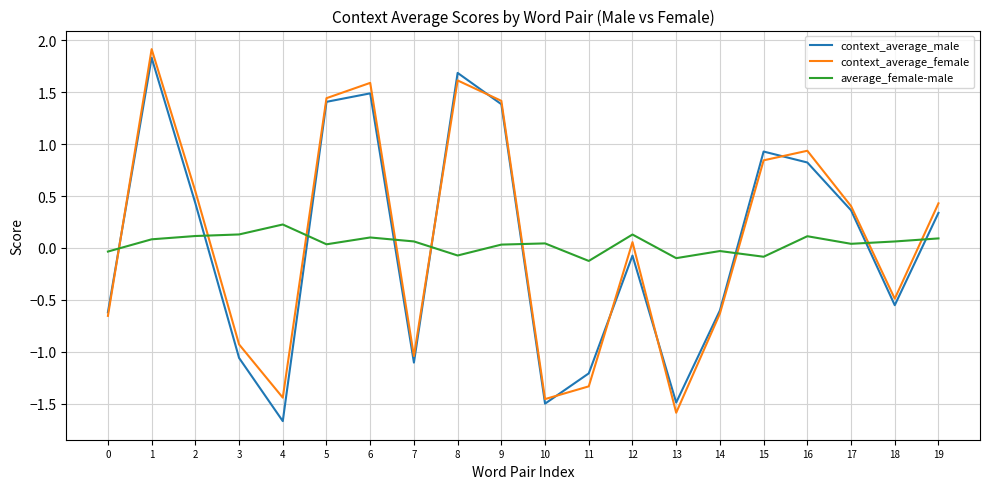

Is it true that average_female-male equals 0.0 at 17?

True